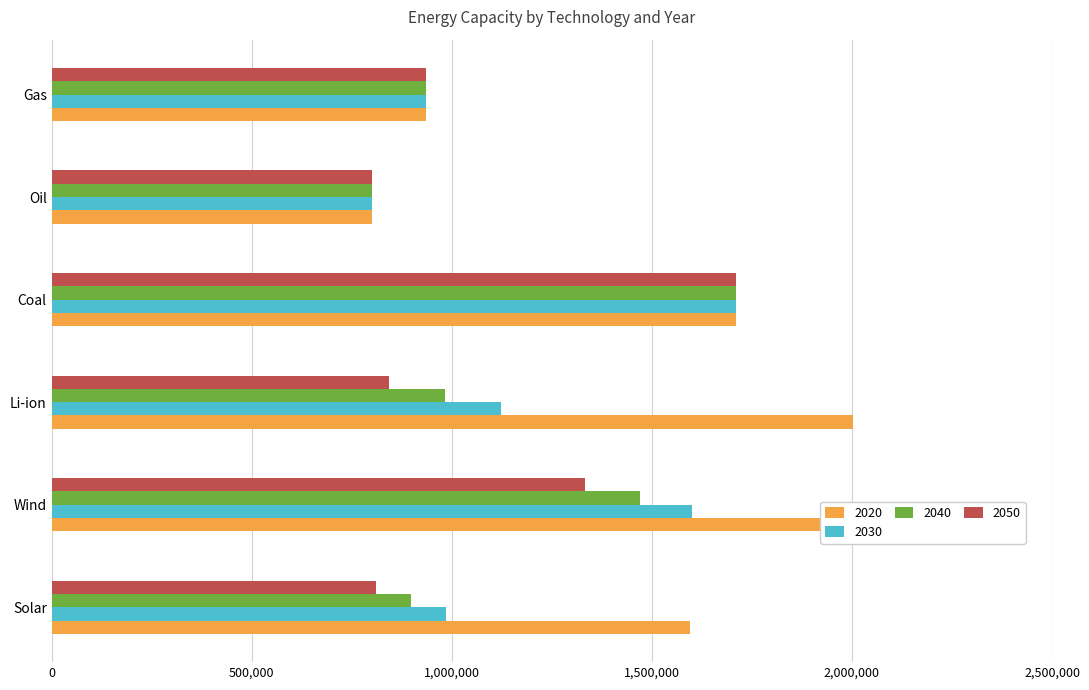

Which series has the widest spread of values?

2020